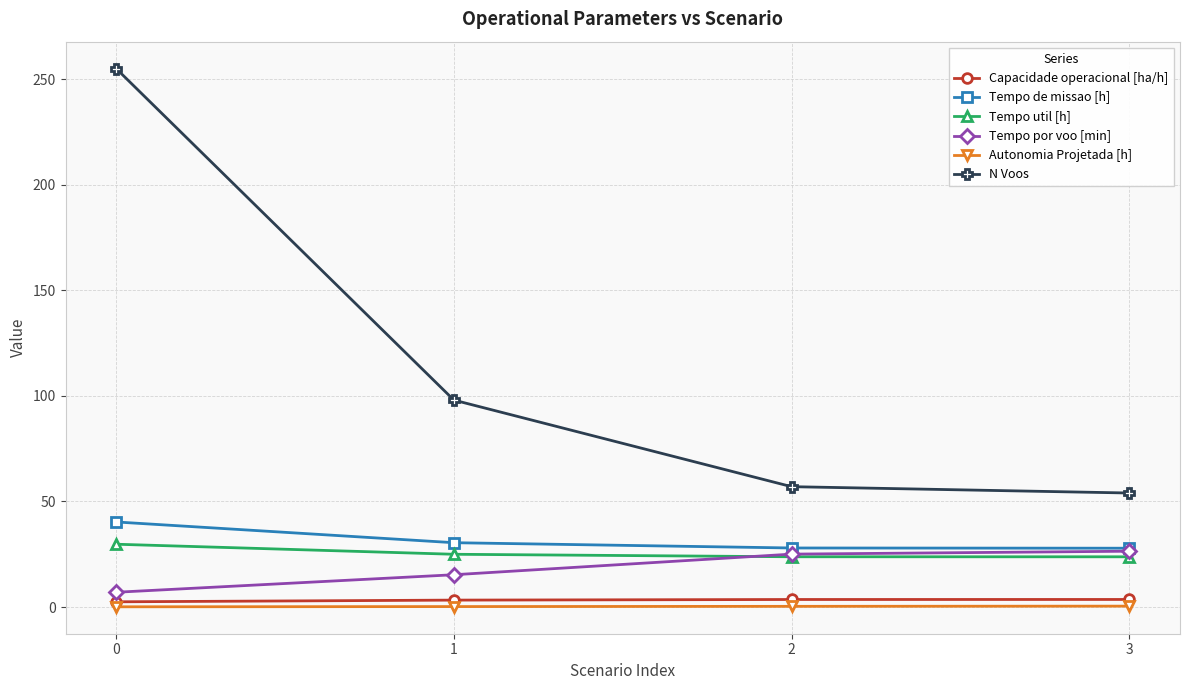

What is the value of the Capacidade operacional [ha/h] point at the 4th from the left?

3.6